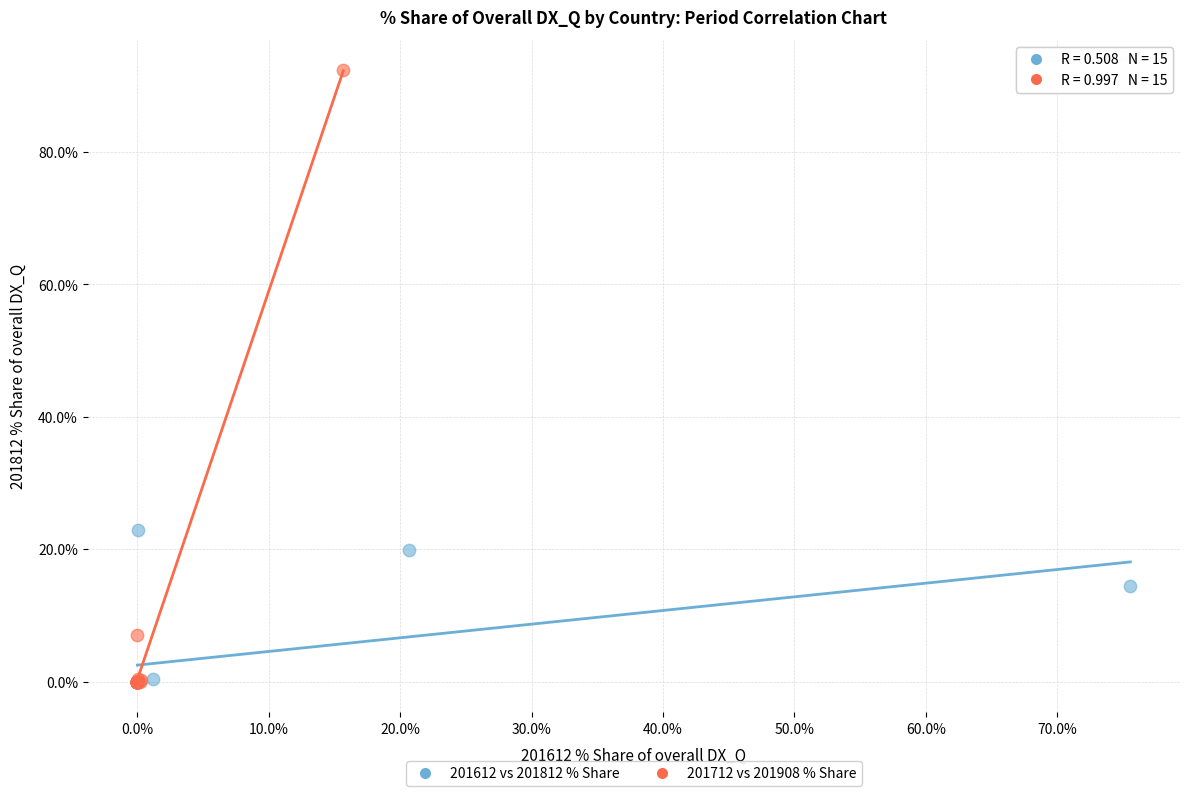

Which series contains the highest Y value?

201712 vs 201908 % Share